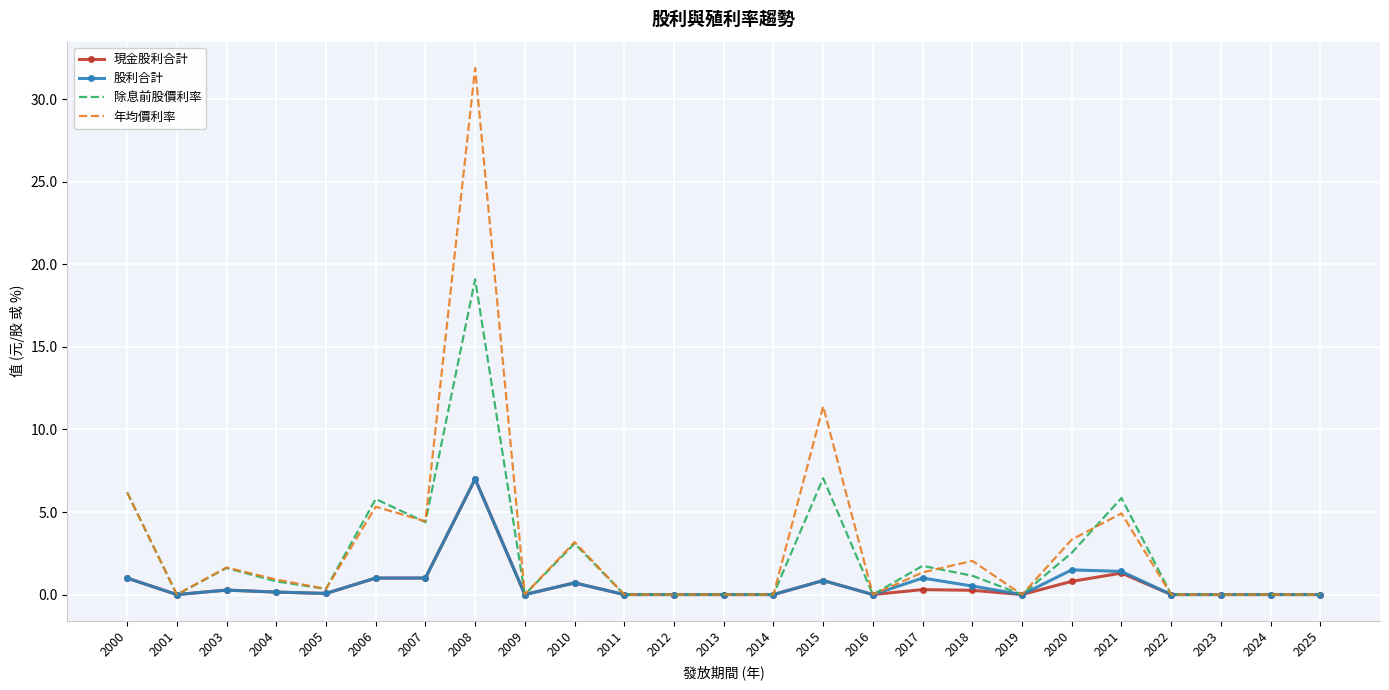

The 現金股利合計 series shows 0.3 at 2003. True or false?

True